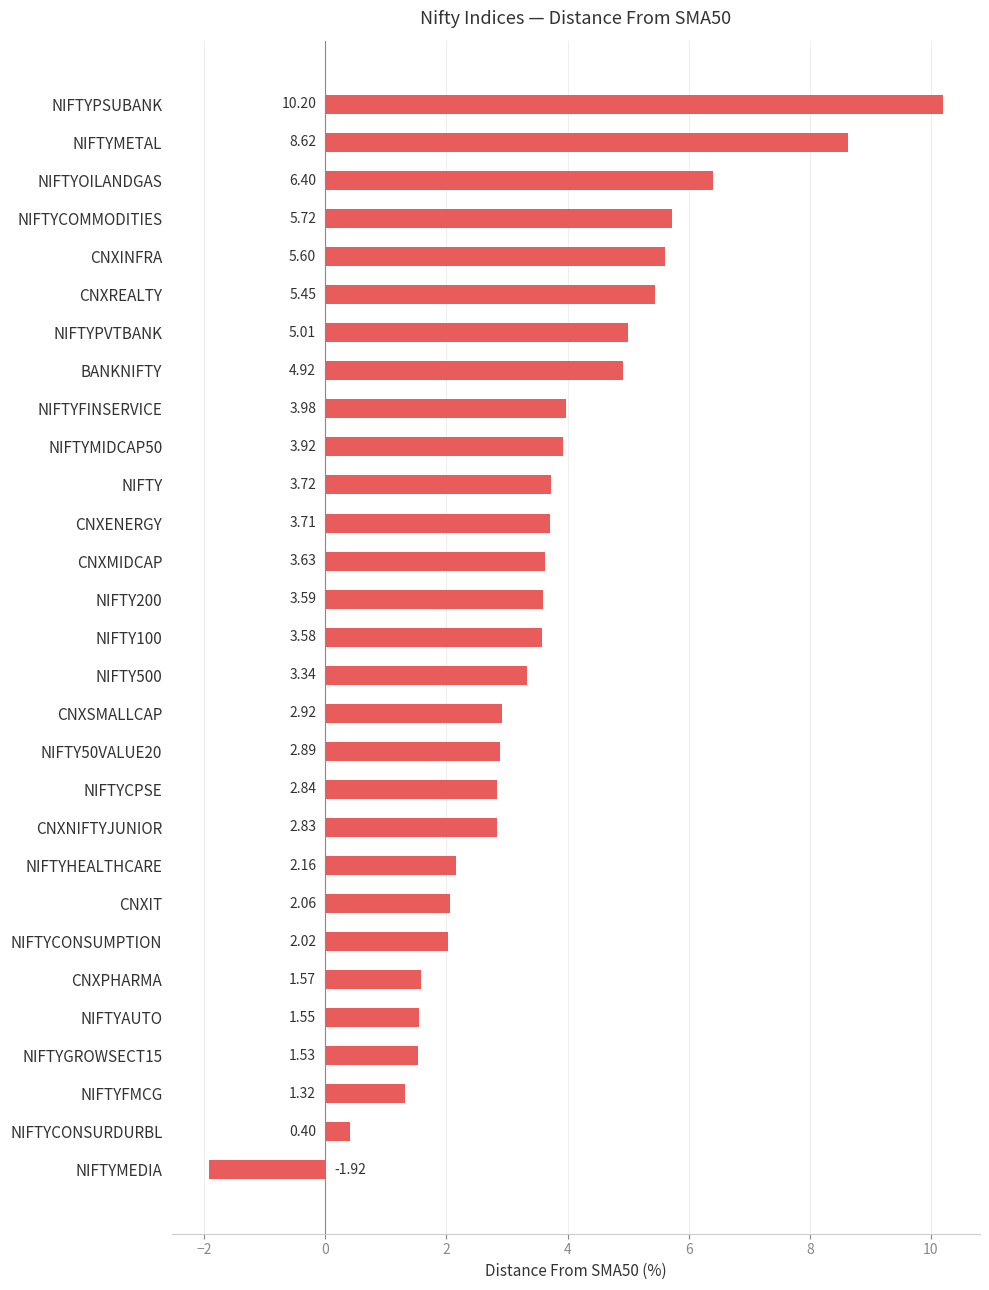

Where is the data nearest to the value 4?

NIFTYFINSERVICE